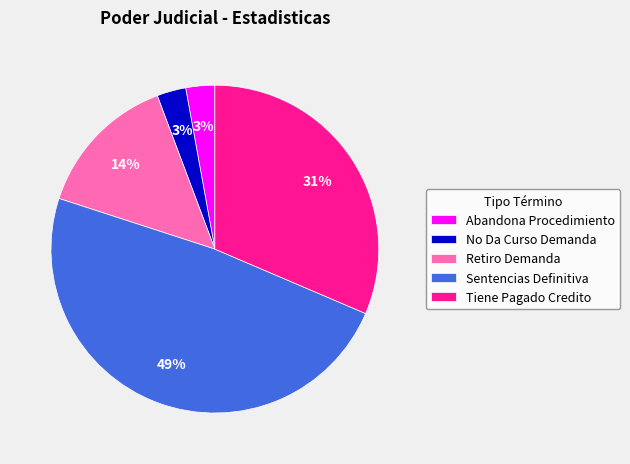

Which slice is the largest?

Sentencias Definitiva